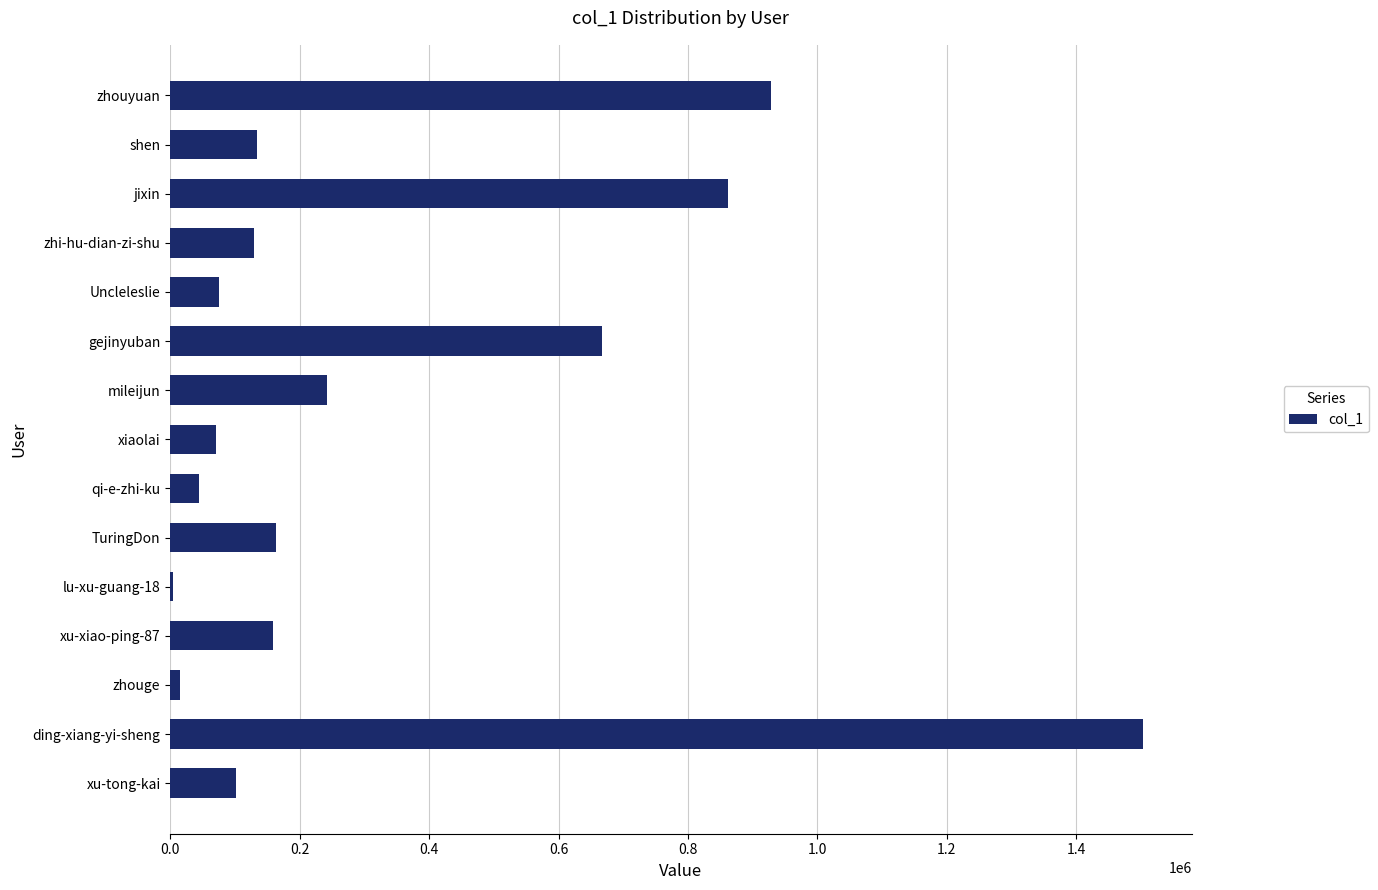

Which label corresponds to the largest value in the chart?

ding-xiang-yi-sheng